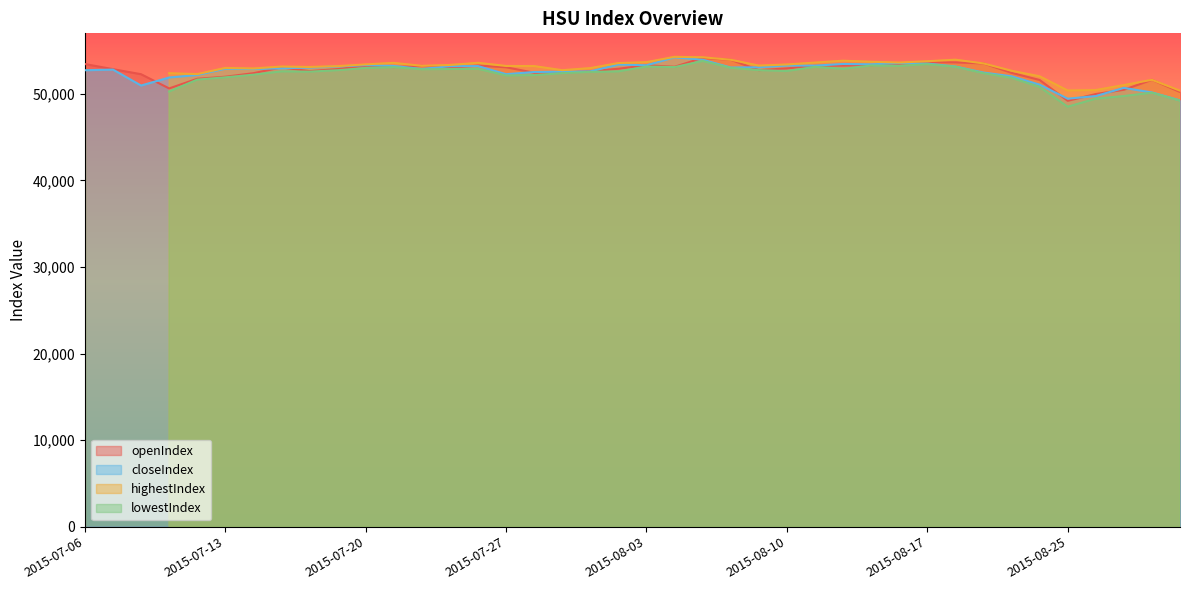

The openIndex series shows 52915.1 at 2015-07-31. True or false?

True